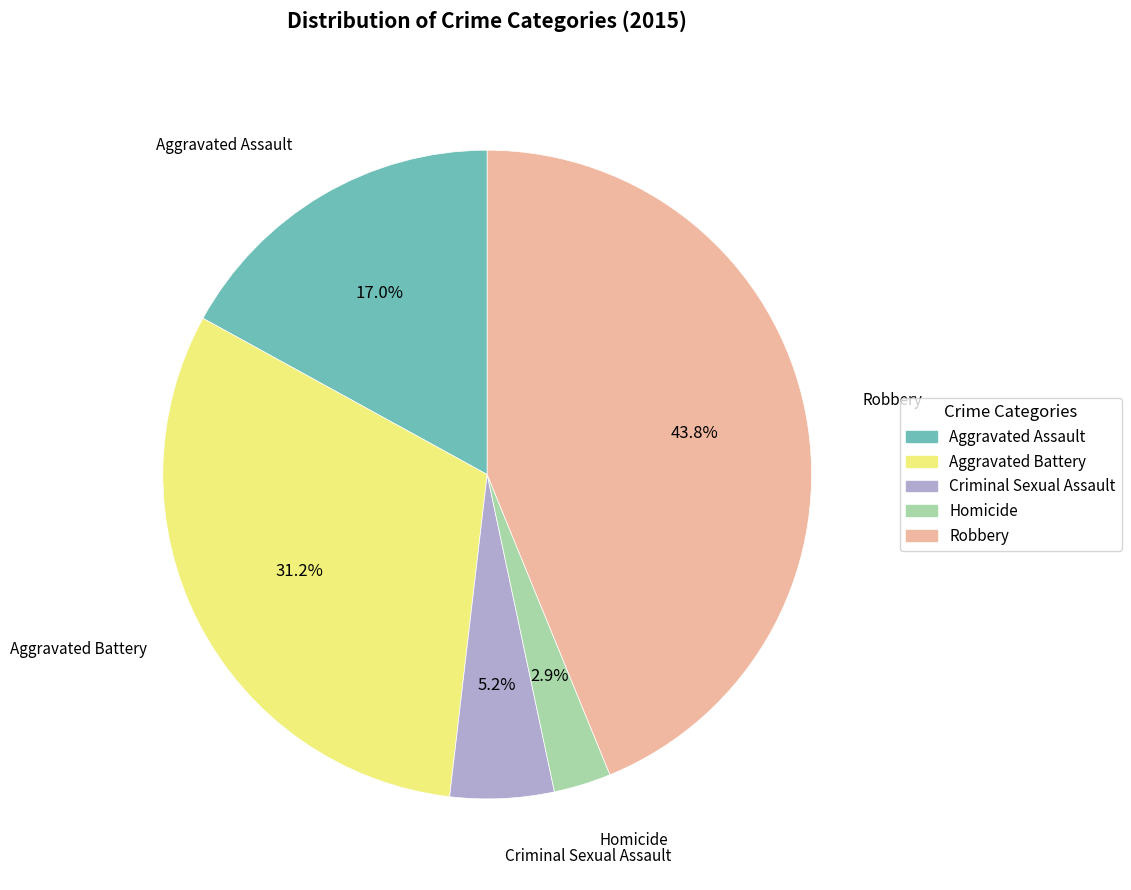

What percentage is the Aggravated Assault slice, to the nearest percent?

17%